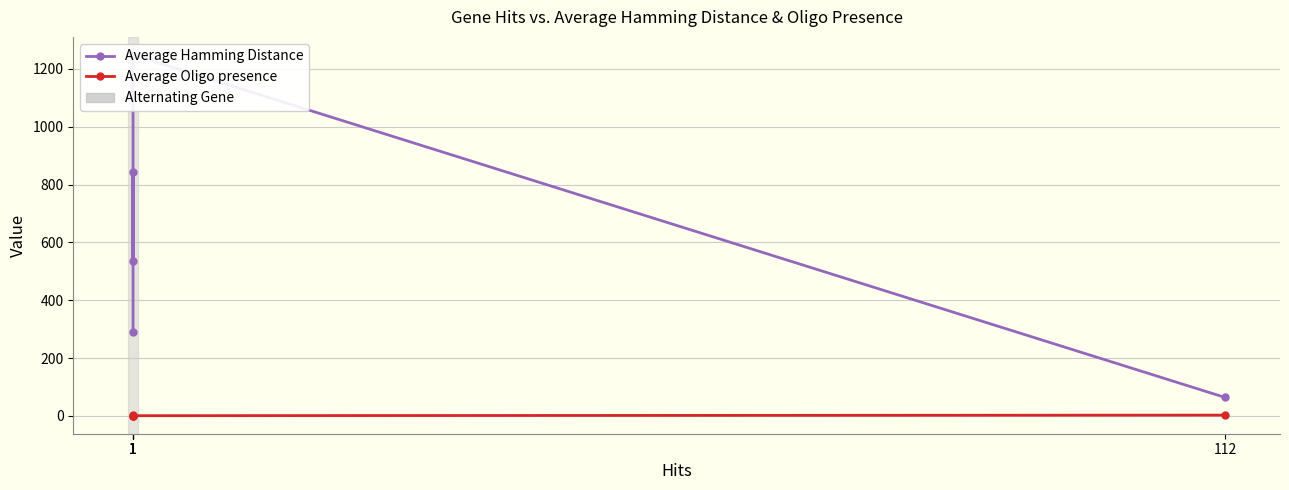

Which category has the lowest value in the Average Hamming Distance series?

112